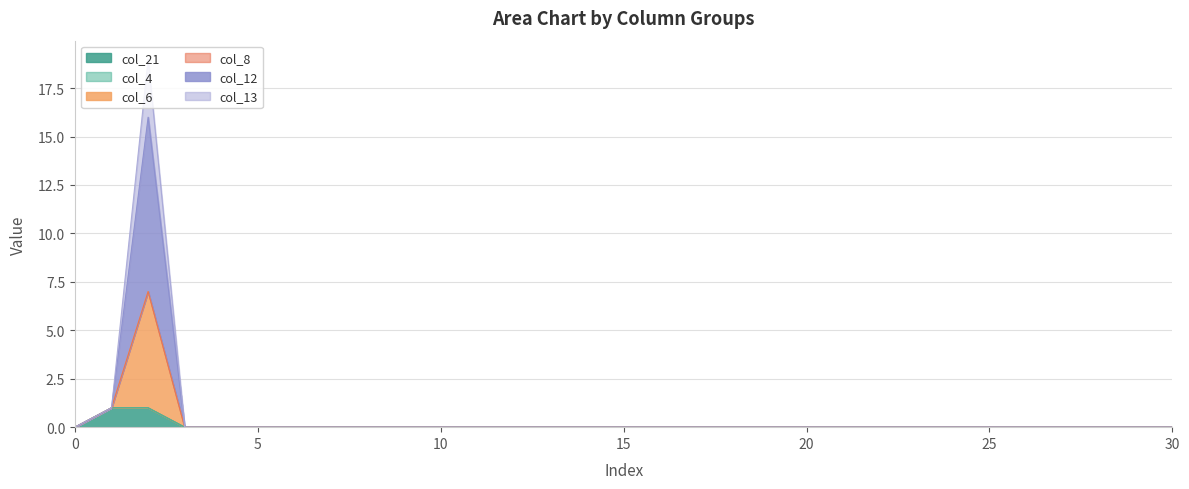

Where is col_13 nearest to the value 3?

1